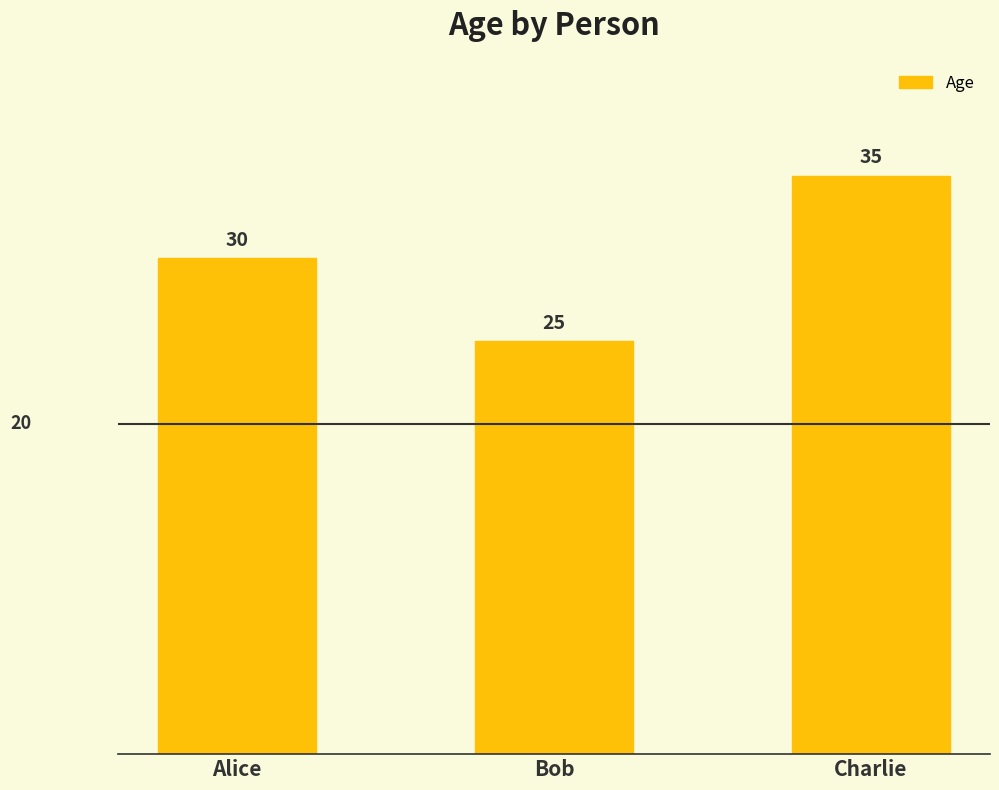

How many data points are less than 30?

1